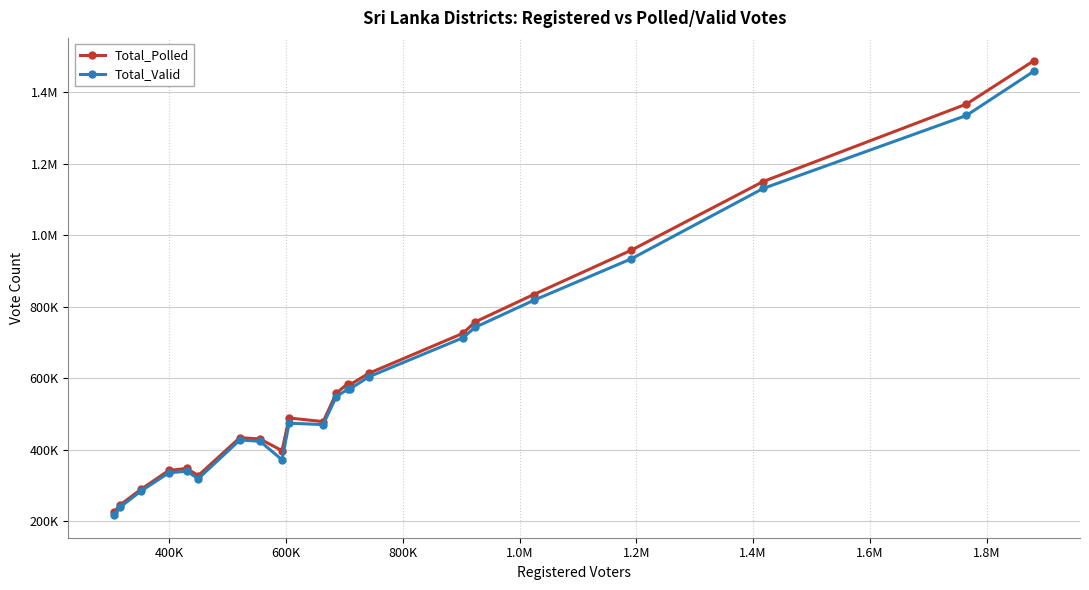

Is this an area chart (filled region under the line)?

No